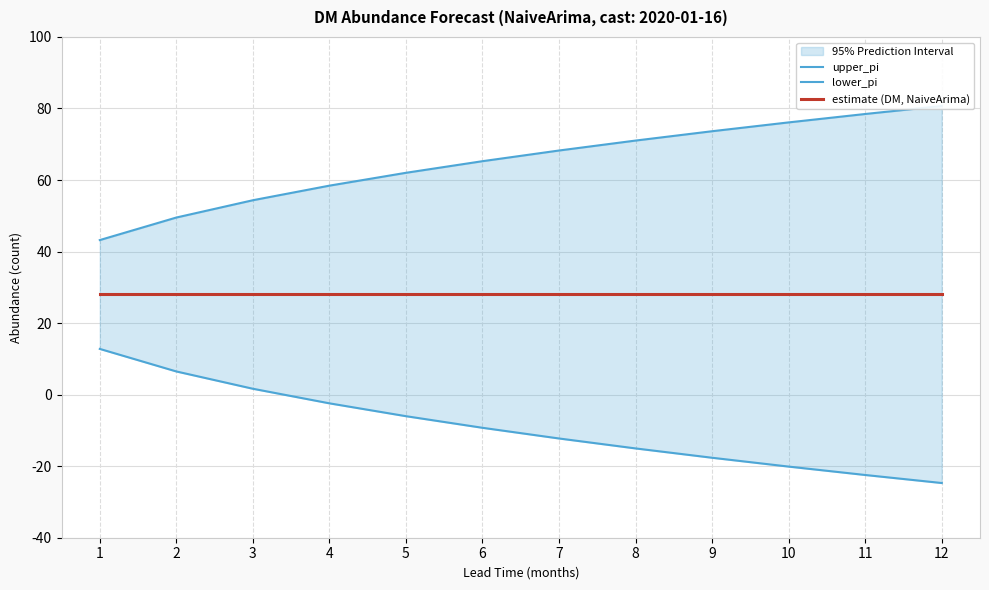

Read the estimate (DM, NaiveArima) value at 6.

28.0